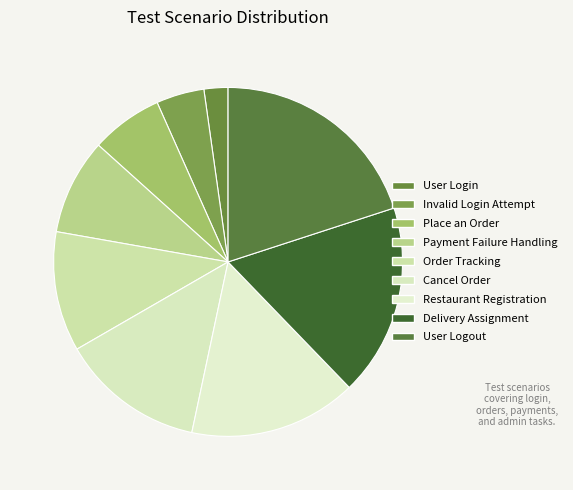

How many slices are in this pie chart?

9